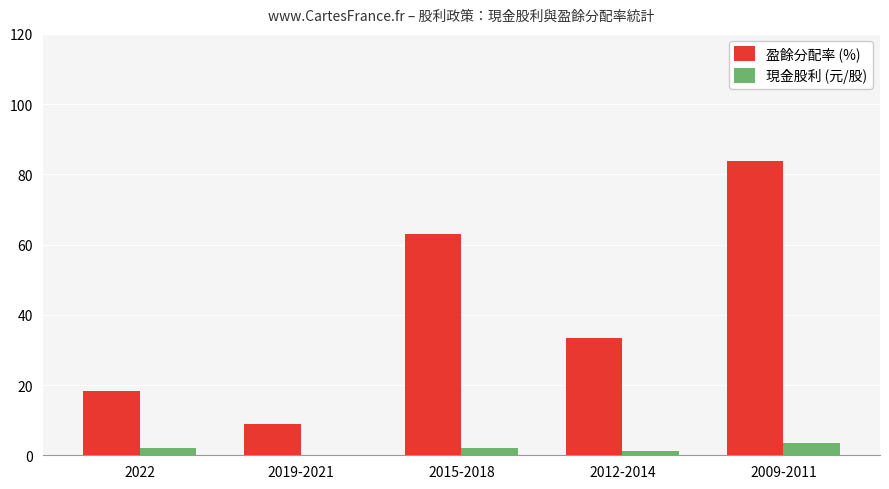

The 盈餘分配率 (%) series shows 56.8 at 2012-2014. True or false?

False